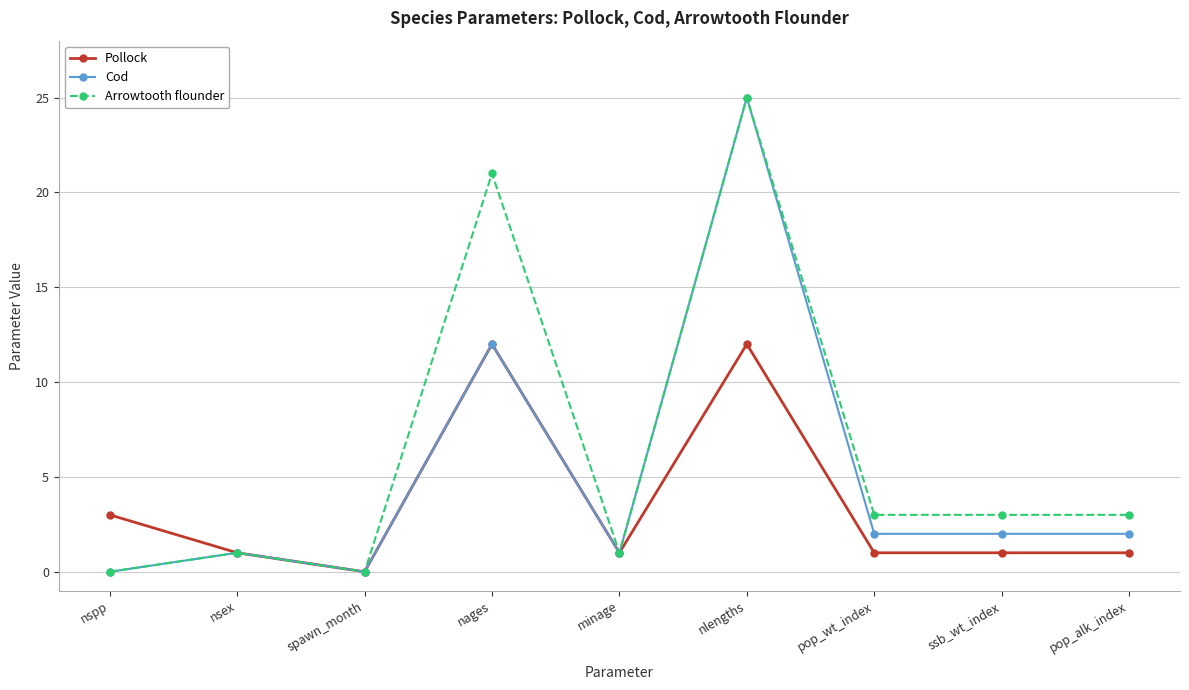

What is the difference between the maximum and minimum values in the Arrowtooth flounder series?

25